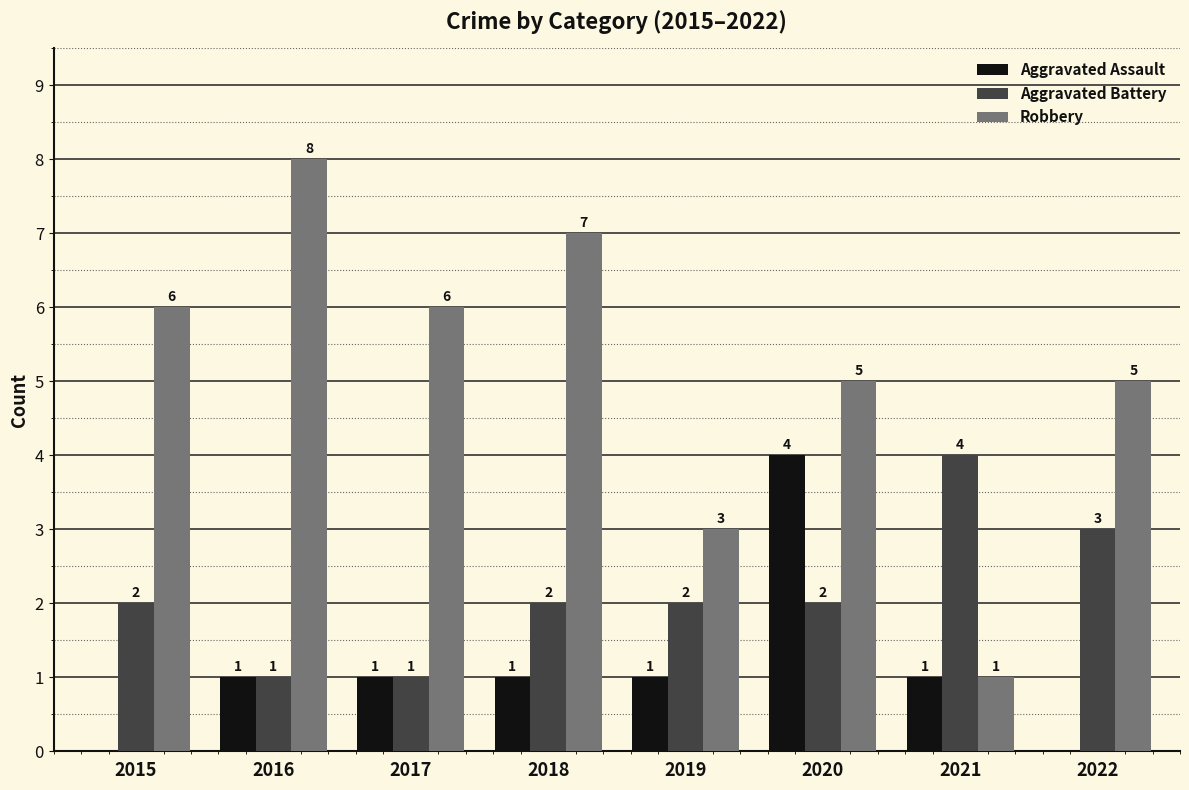

What is the maximum value for Aggravated Battery?

4